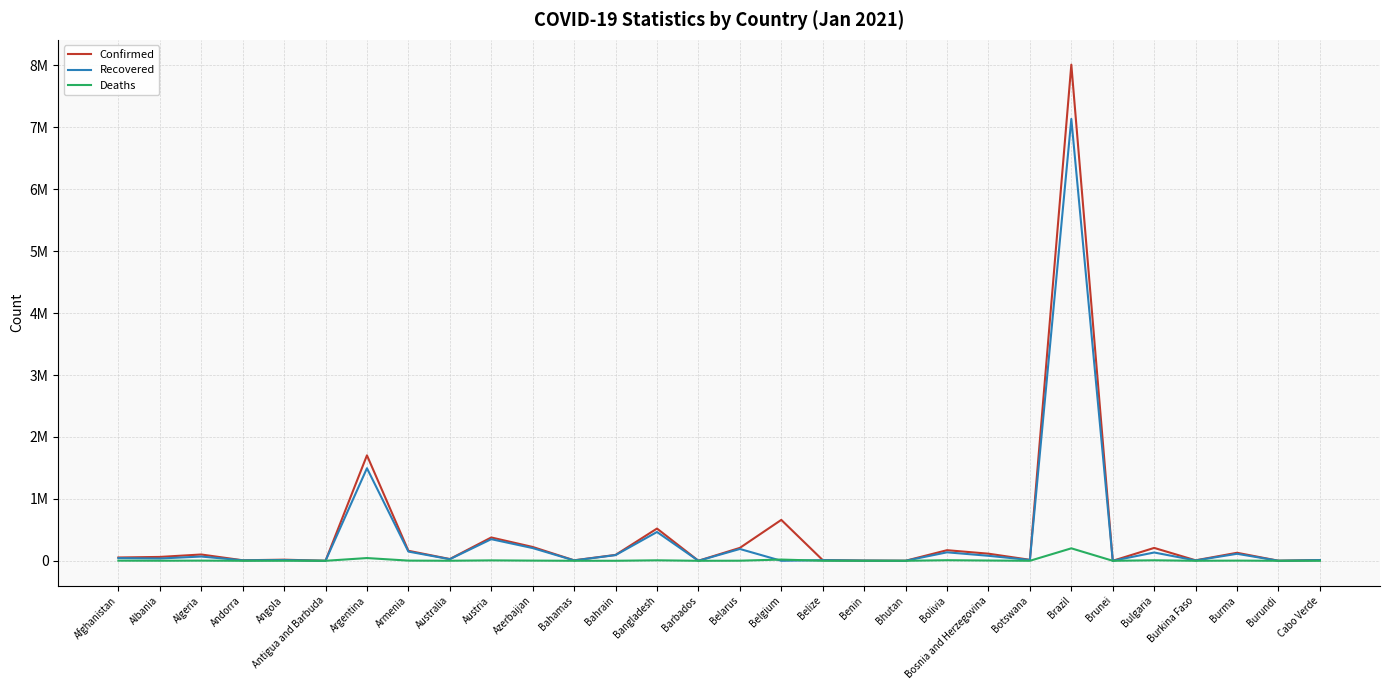

Where does the Deaths series first go above 1230?

Afghanistan